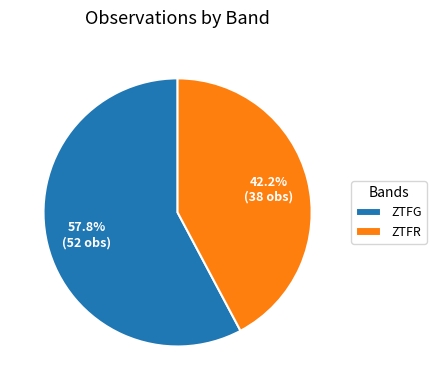

What is the ratio of the value at ZTFR to the value at ZTFG?

0.7